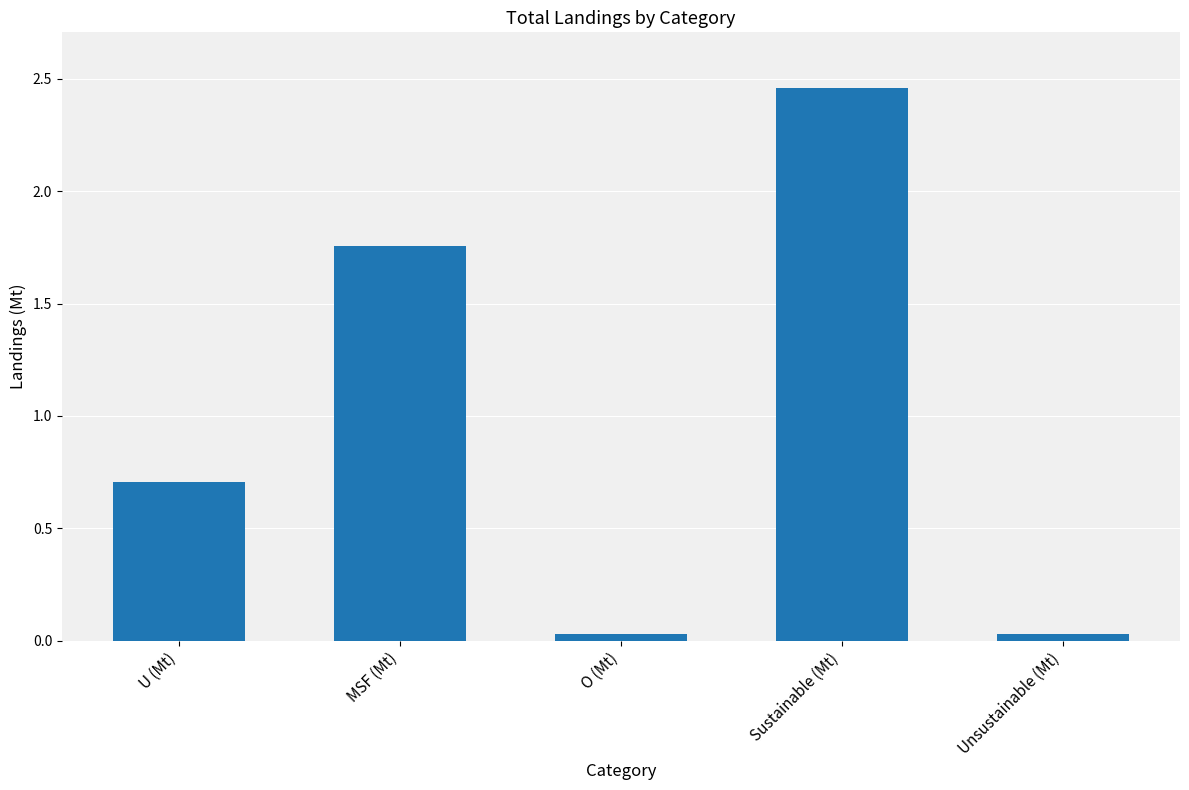

What position from the left is Sustainable (Mt)?

4